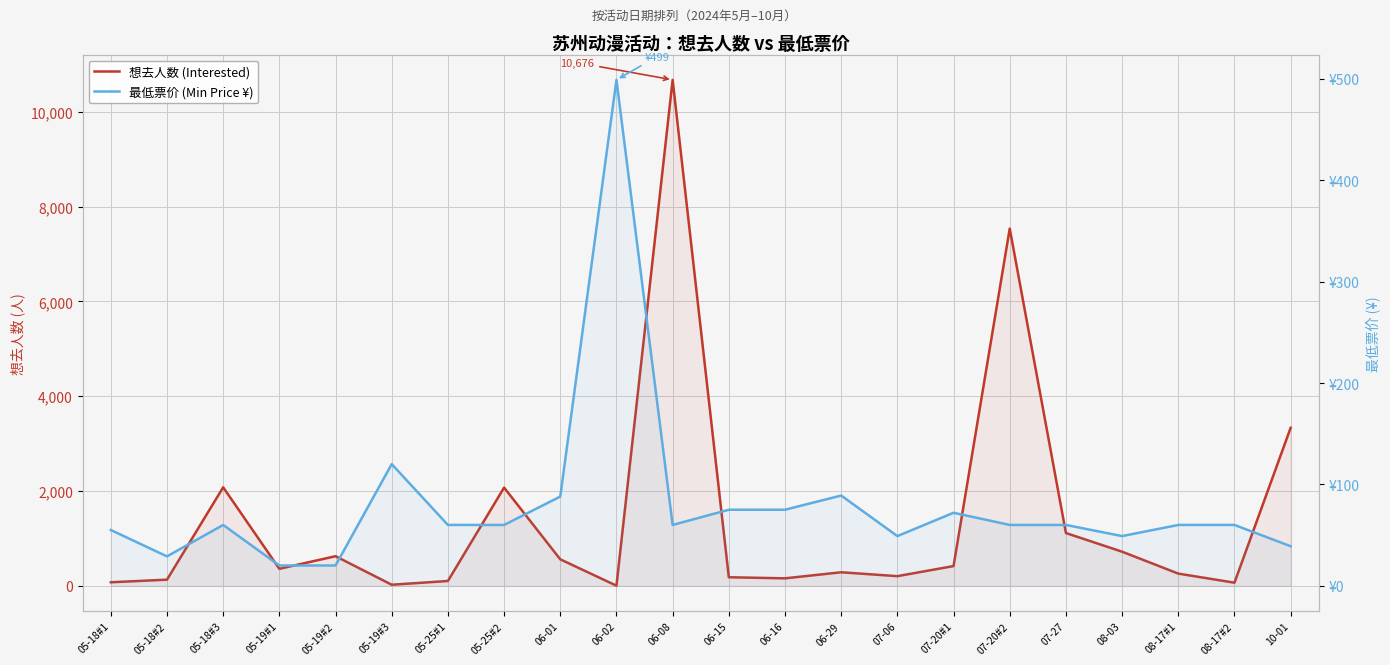

Which series changed the most between 05-18#3 and 05-19#3?

想去人数 (Interested)